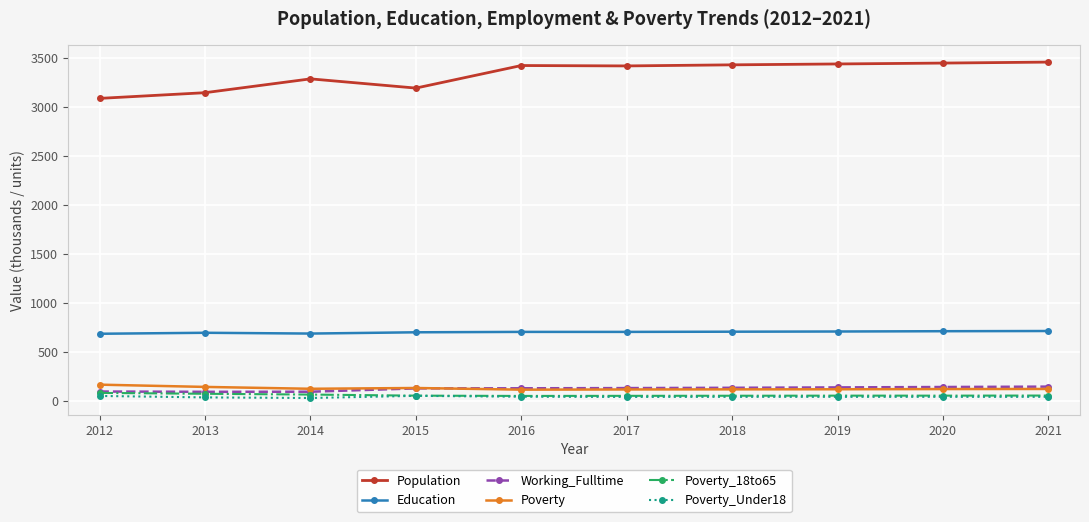

What is the sum of all Poverty values?

1267